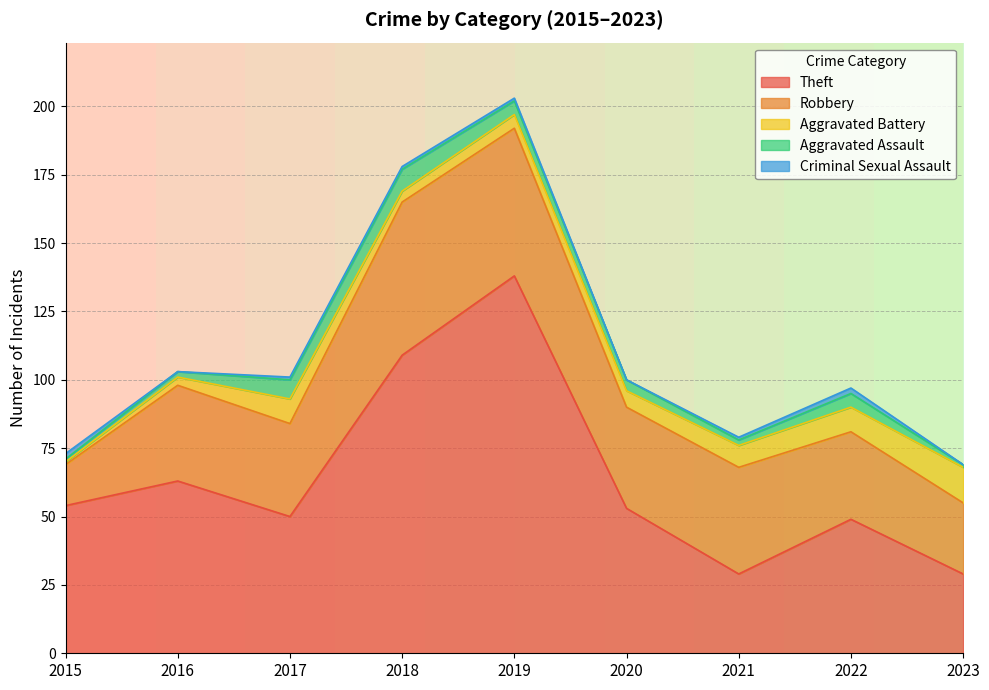

The Aggravated Assault series shows 4 at 2020. True or false?

True